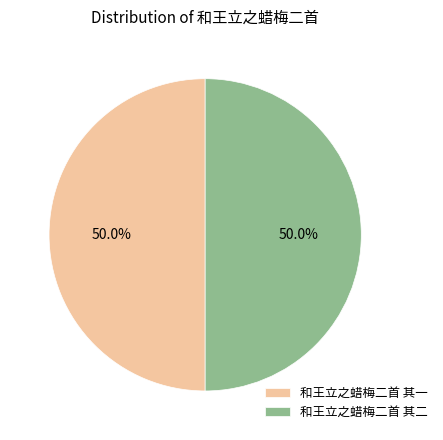

What is the total percentage of 和王立之蜡梅二首 其二 and 和王立之蜡梅二首 其一?

100.0%